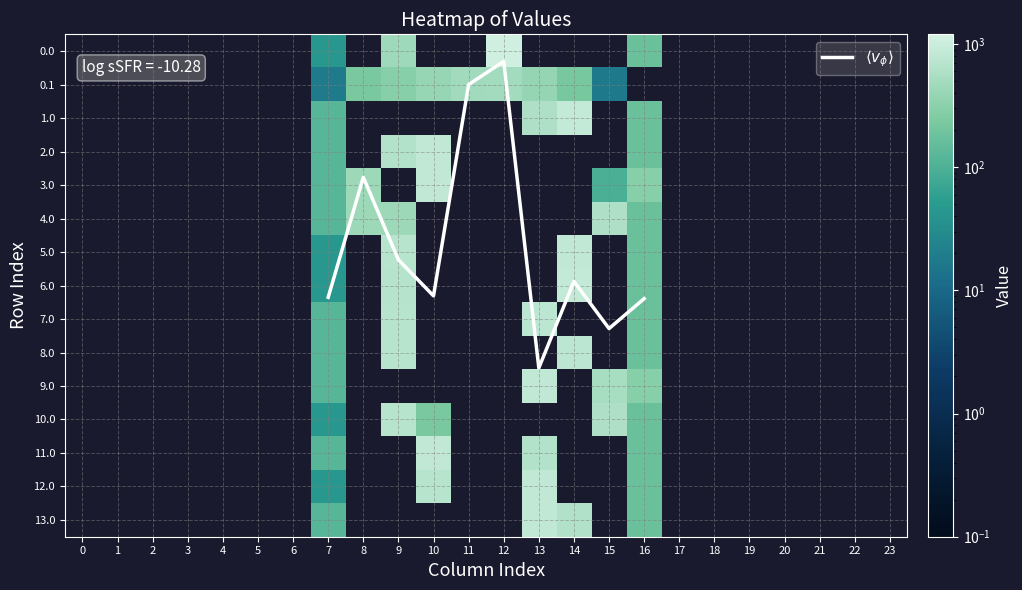

What is the difference between the second highest and minimum values in the 12.0 series?

713.8